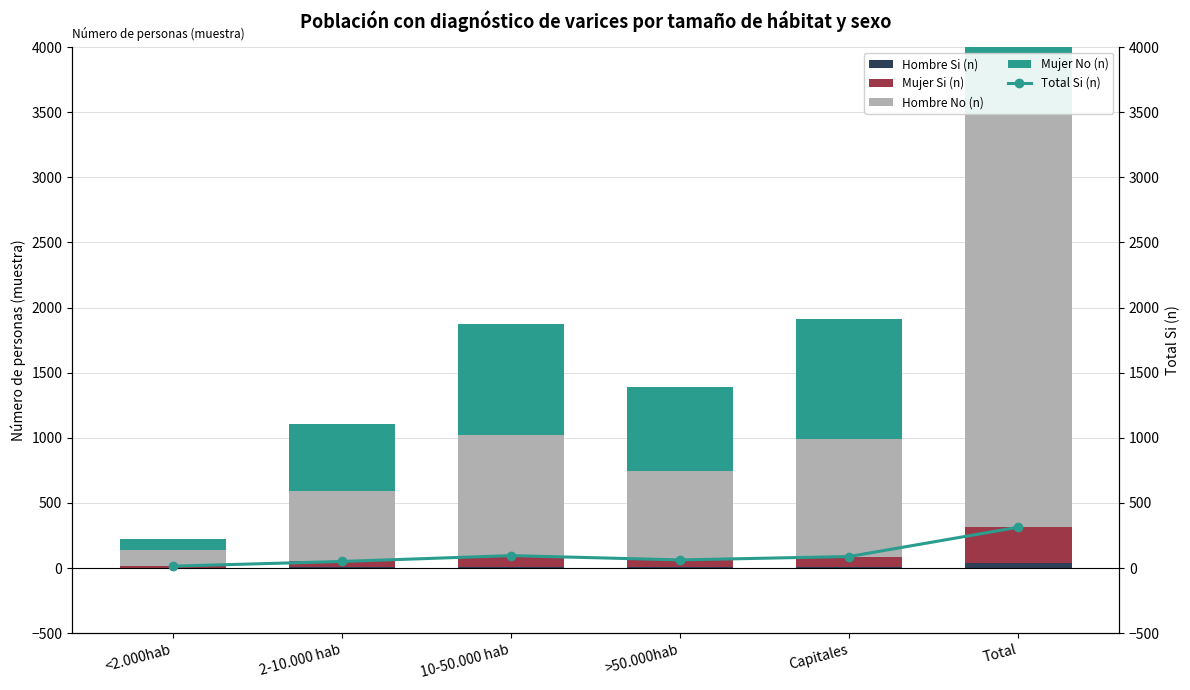

Between 2-10.000 hab and 10-50.000 hab, which series saw the biggest shift?

Hombre No (n)